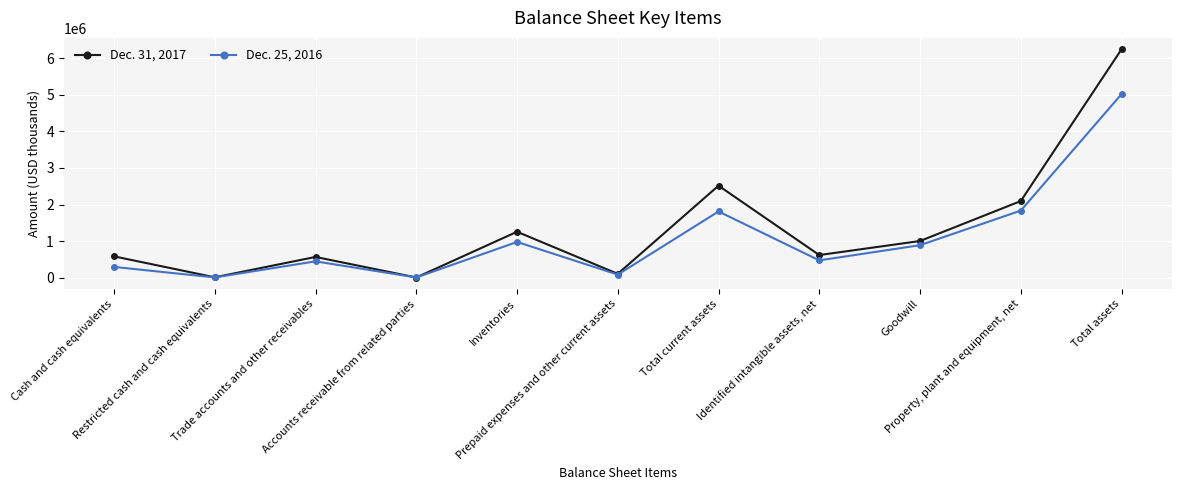

What position from the right is Total assets?

1